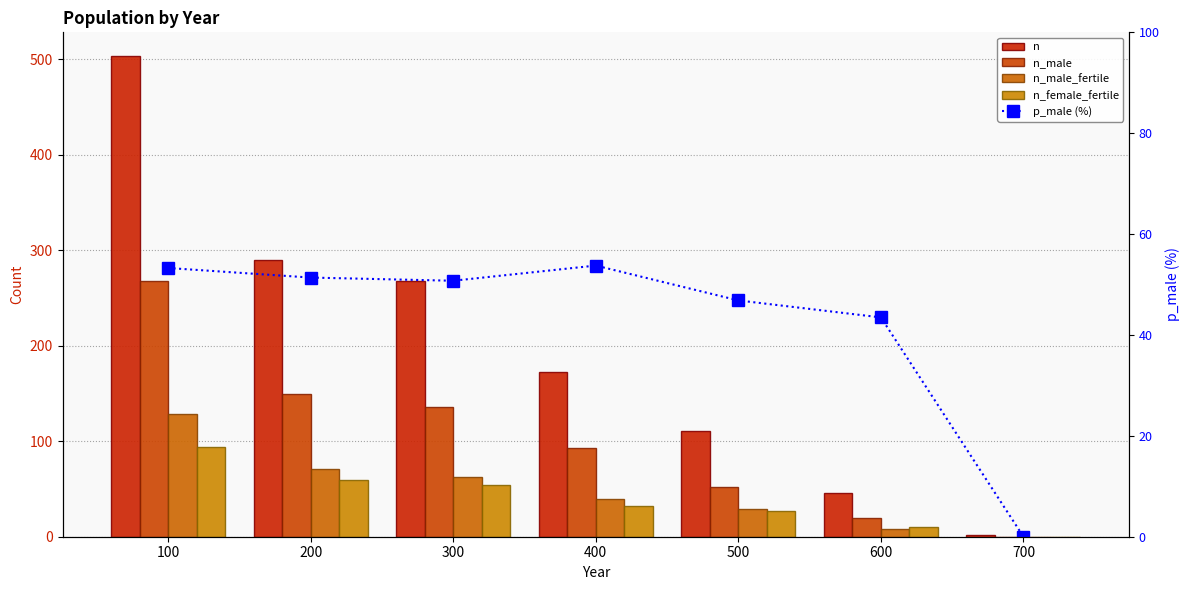

Which series has the largest range (max minus min)?

n